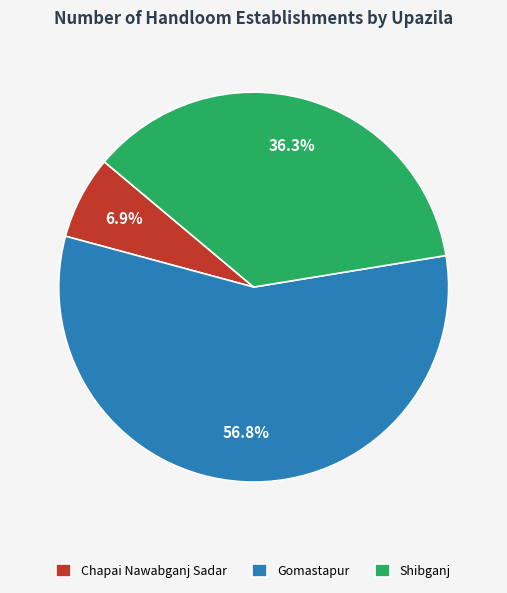

What is the ratio of the value at Gomastapur to the value at Chapai Nawabganj Sadar?

8.2